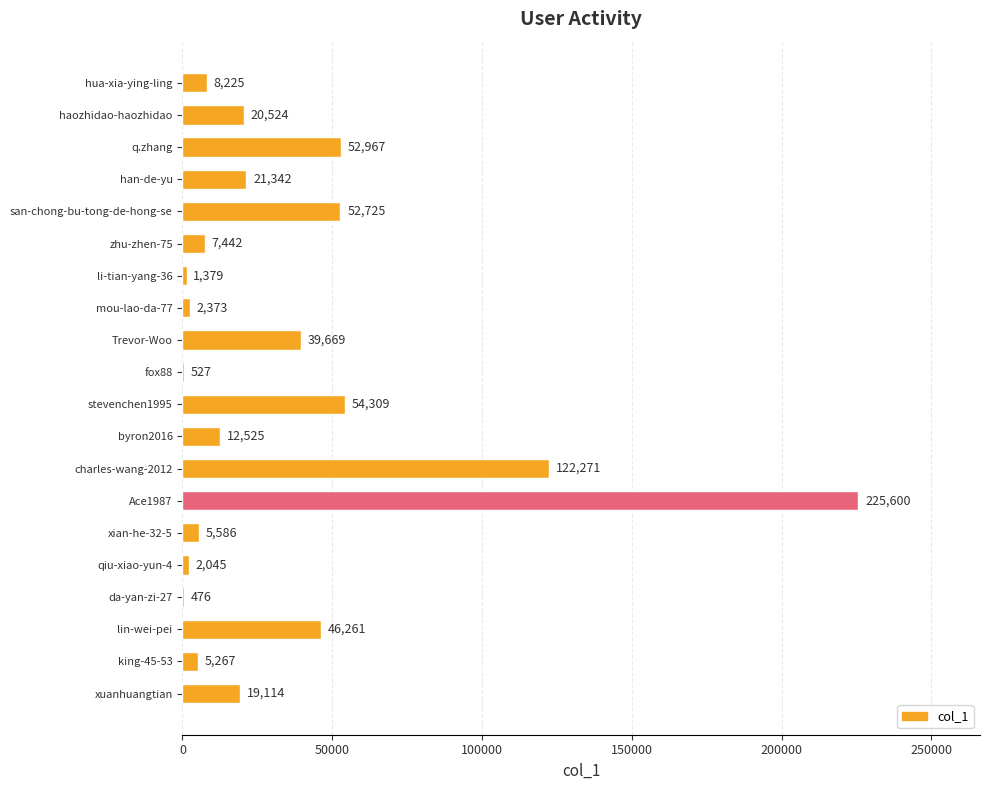

What is the sum of the values at li-tian-yang-36 and Ace1987?

226979